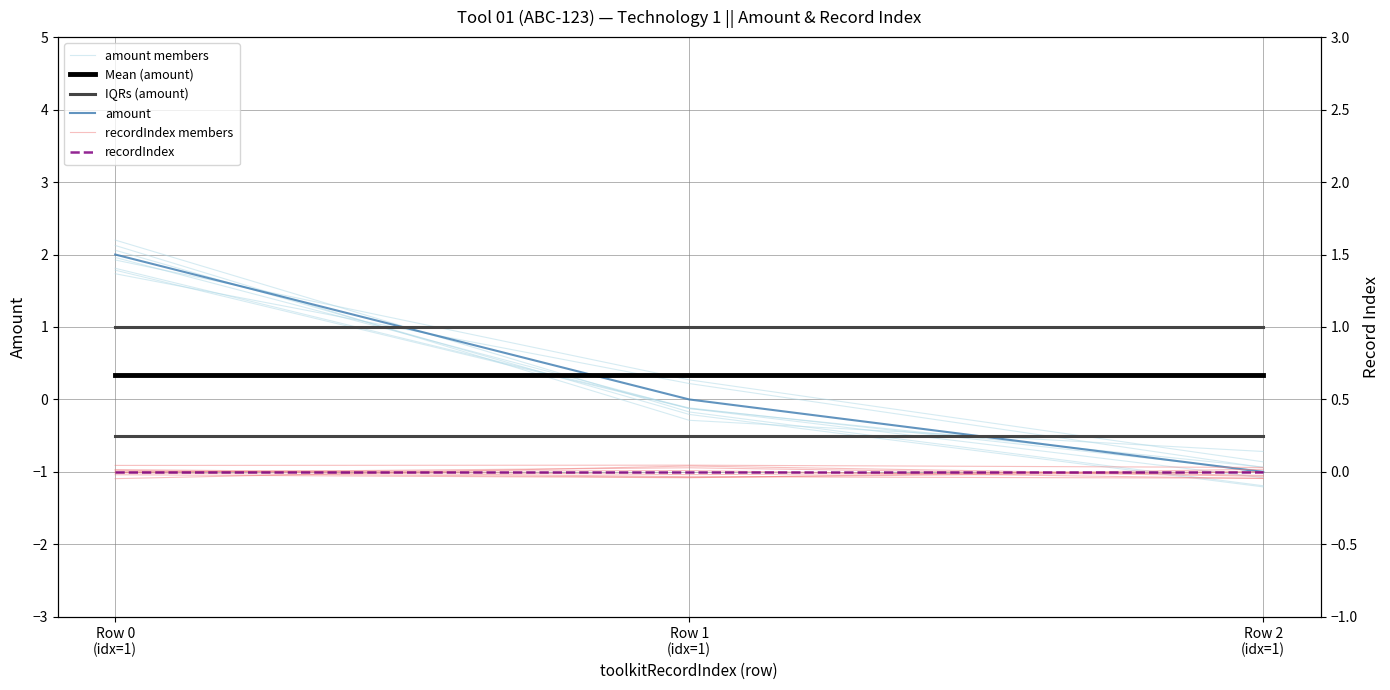

Is this an area chart (filled region under the line)?

No